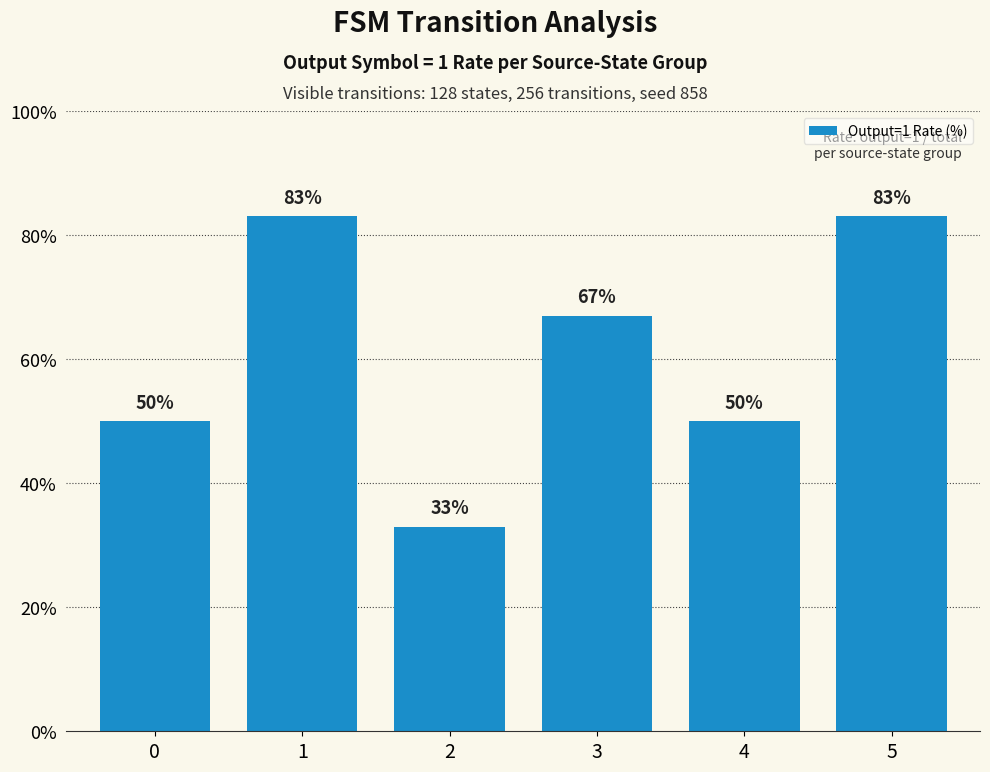

Reading left to right, transcribe all the data shown in this chart.

50	83	33	67	50	83